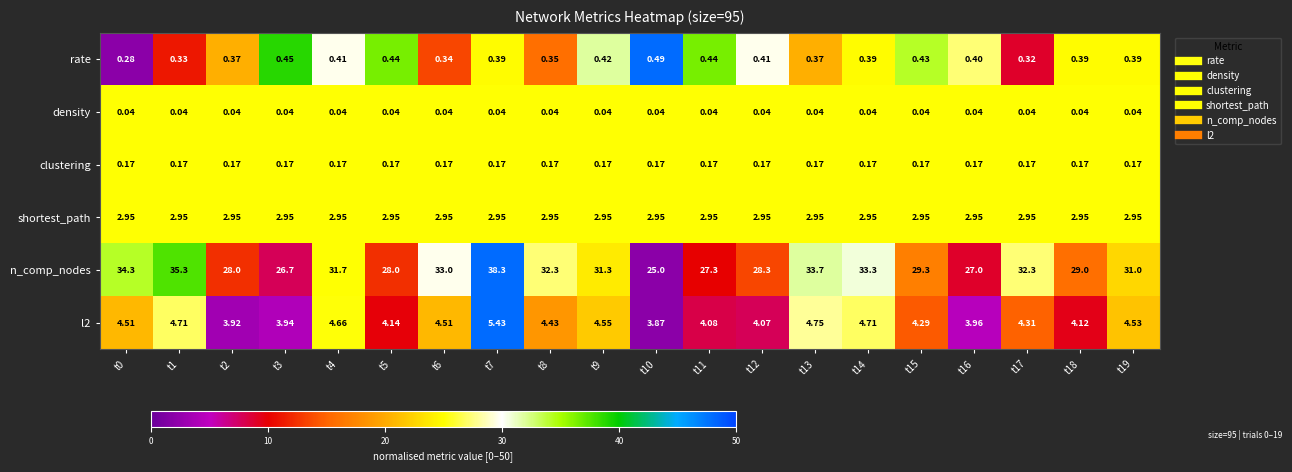

At which category is the sum across all series the highest?

t7